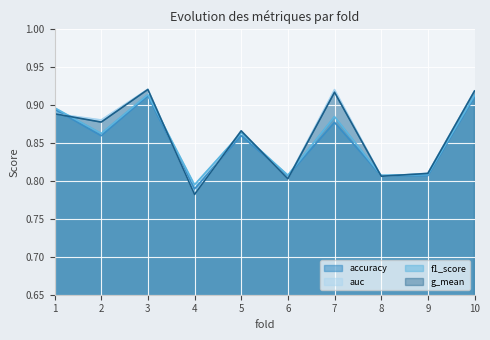

At which category does f1_score reach its first local valley?

2